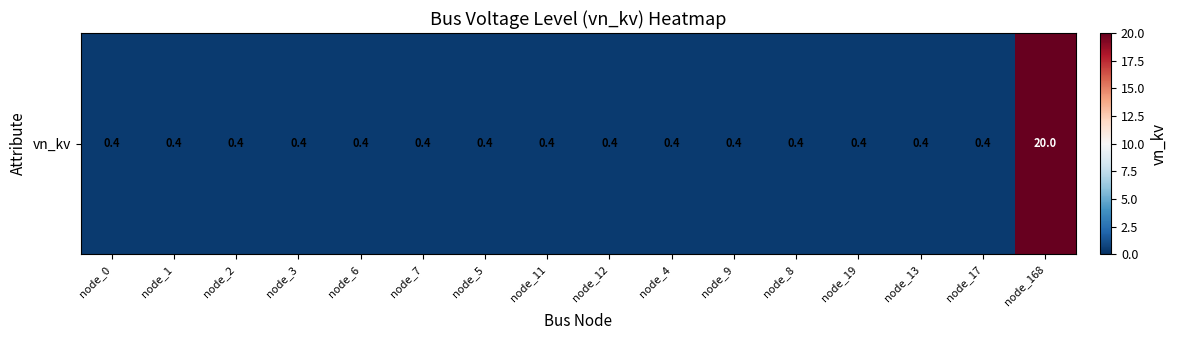

Reading right to left, extract all data points from this chart.

20.0	0.4	0.4	0.4	0.4	0.4	0.4	0.4	0.4	0.4	0.4	0.4	0.4	0.4	0.4	0.4